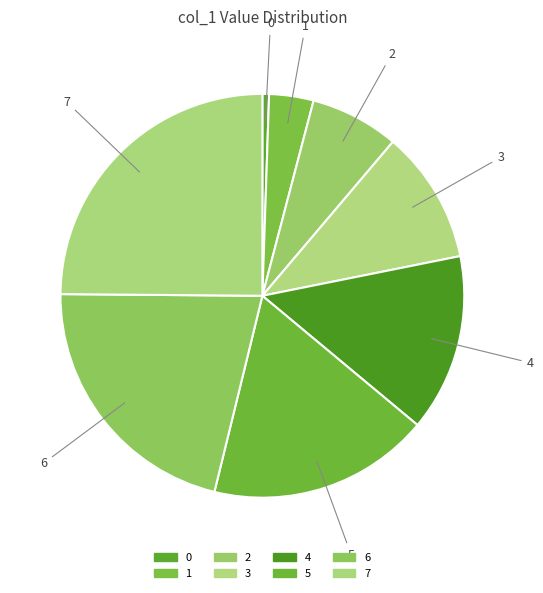

Between 5 and 0, which is larger?

5